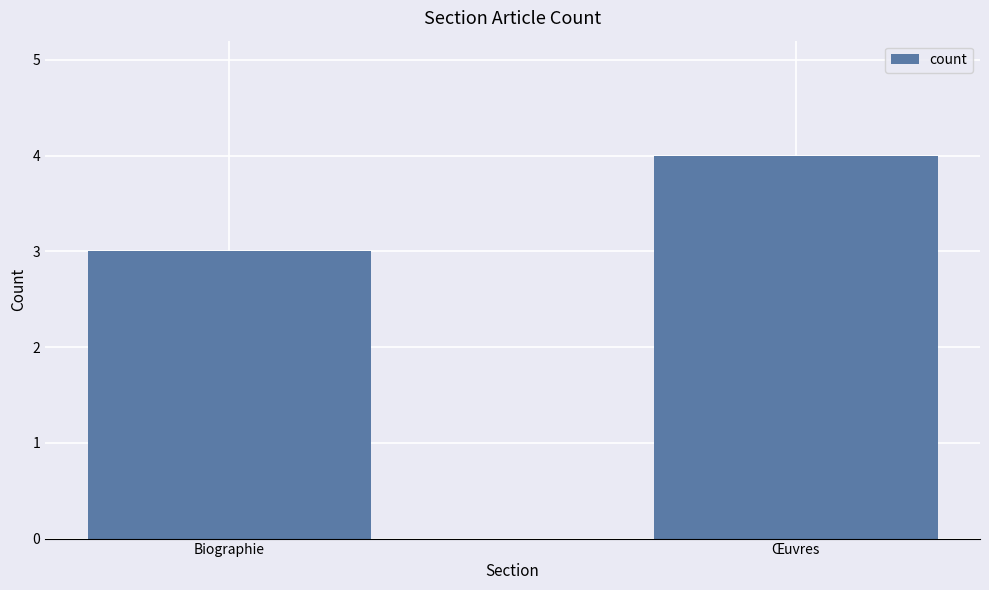

What is the label of the 1st bar from the left?

Biographie